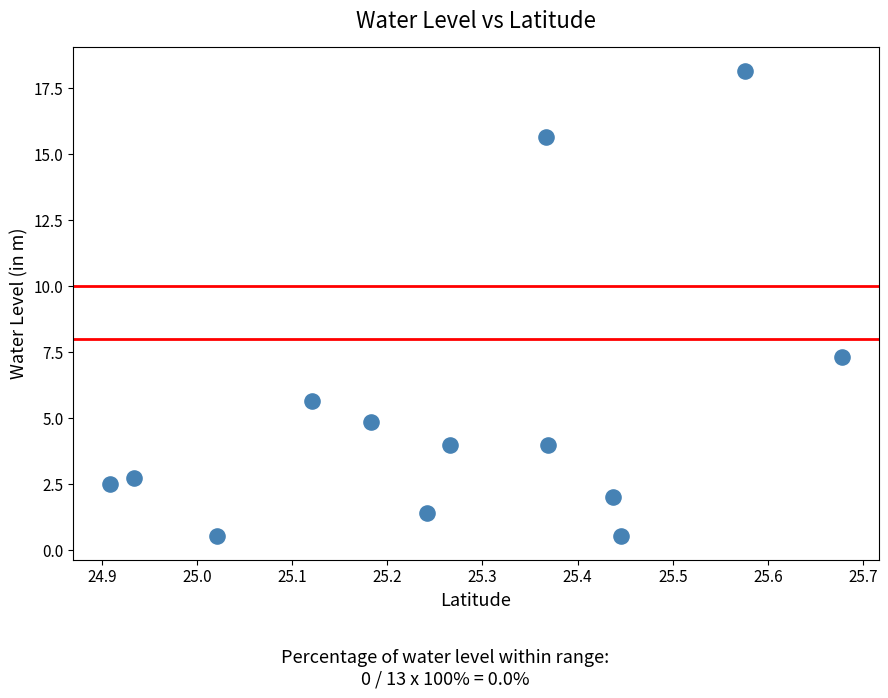

What Y value in the scatter plot is closest to 9?

7.3